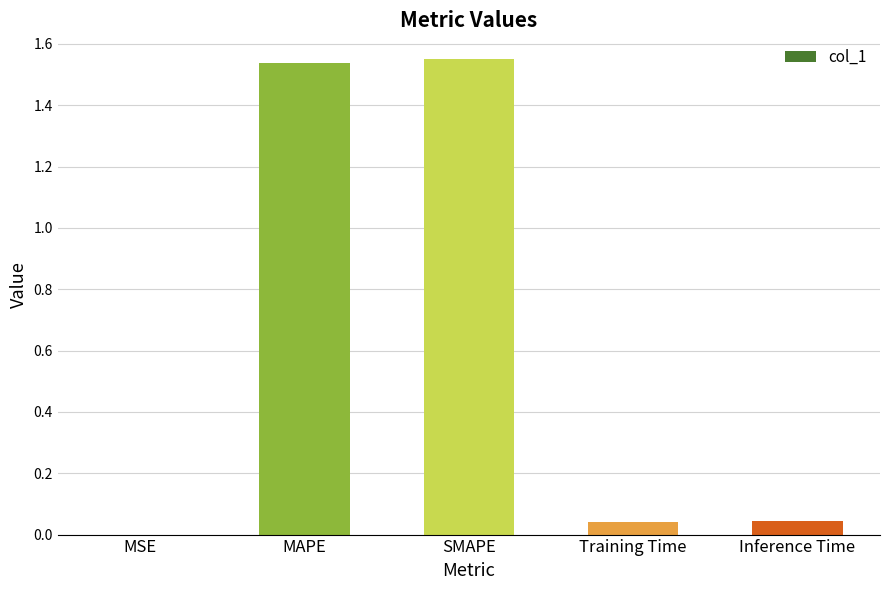

Are the bars horizontal?

No